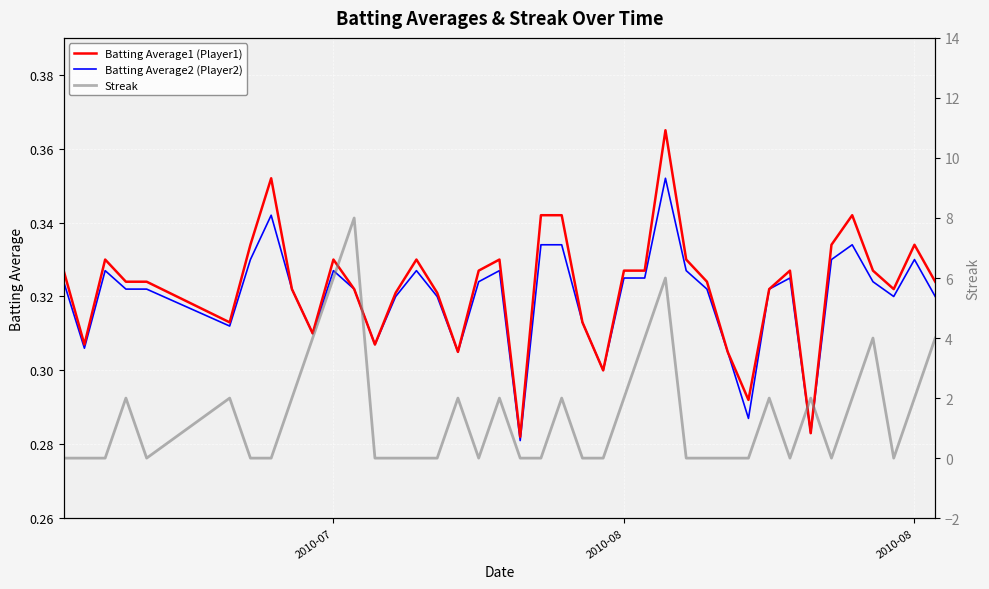

Which series has the largest range (max minus min)?

Streak